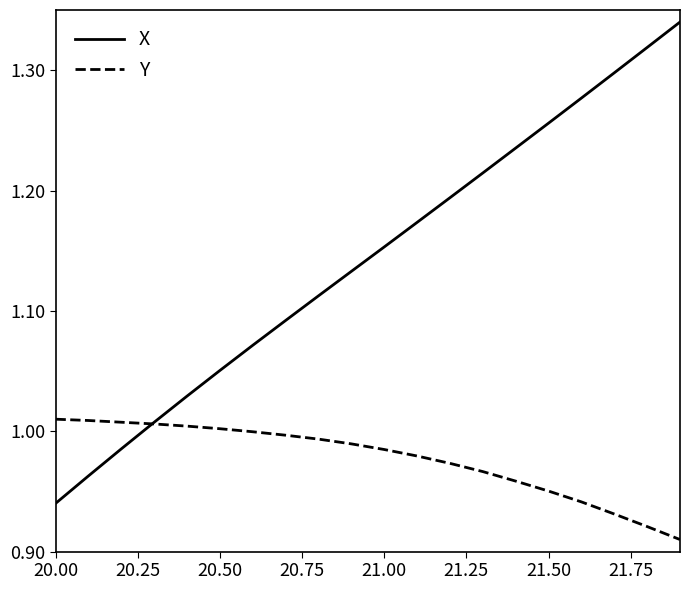

Which series has the largest range (max minus min)?

X